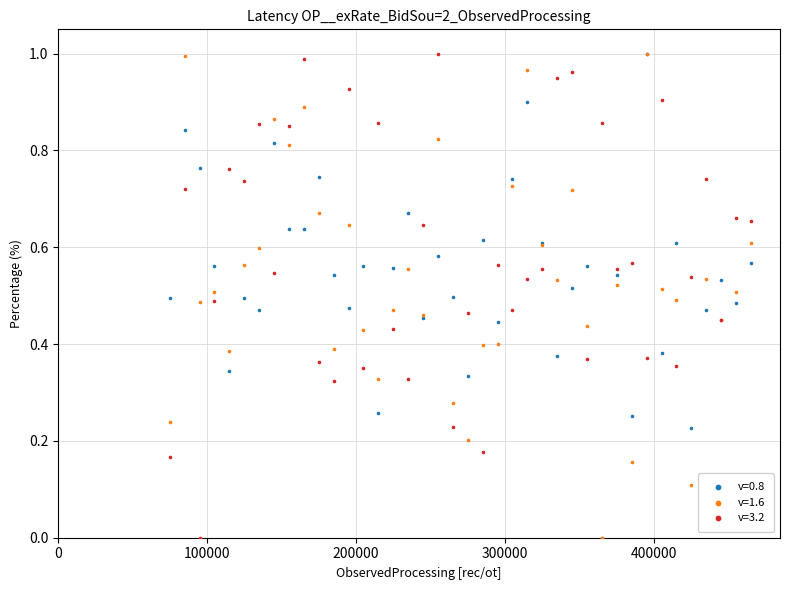

What are all the series names shown in the legend?

v=0.8, v=1.6, v=3.2